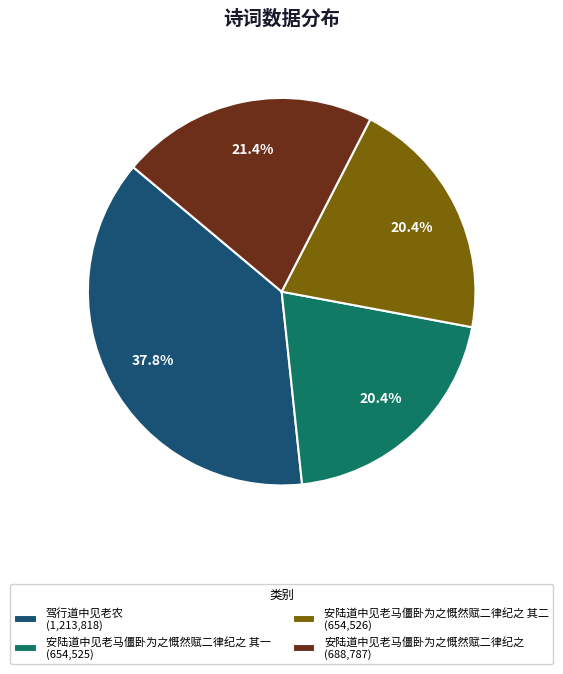

Does 安陆道中见老马僵卧为之慨然赋二律纪之 (688,787) represent more than half of the total?

No